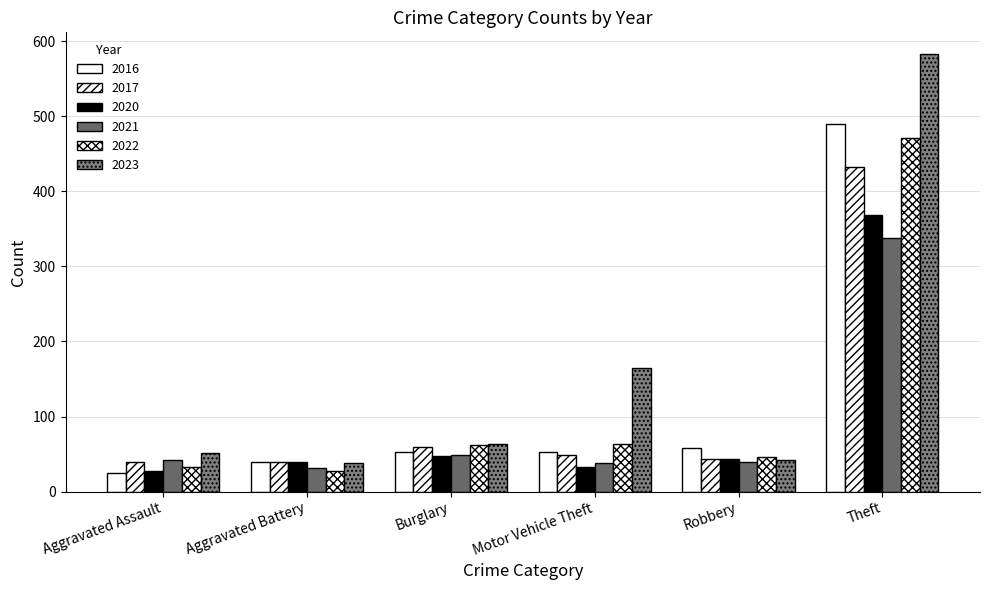

How many categories are shown in the chart?

6